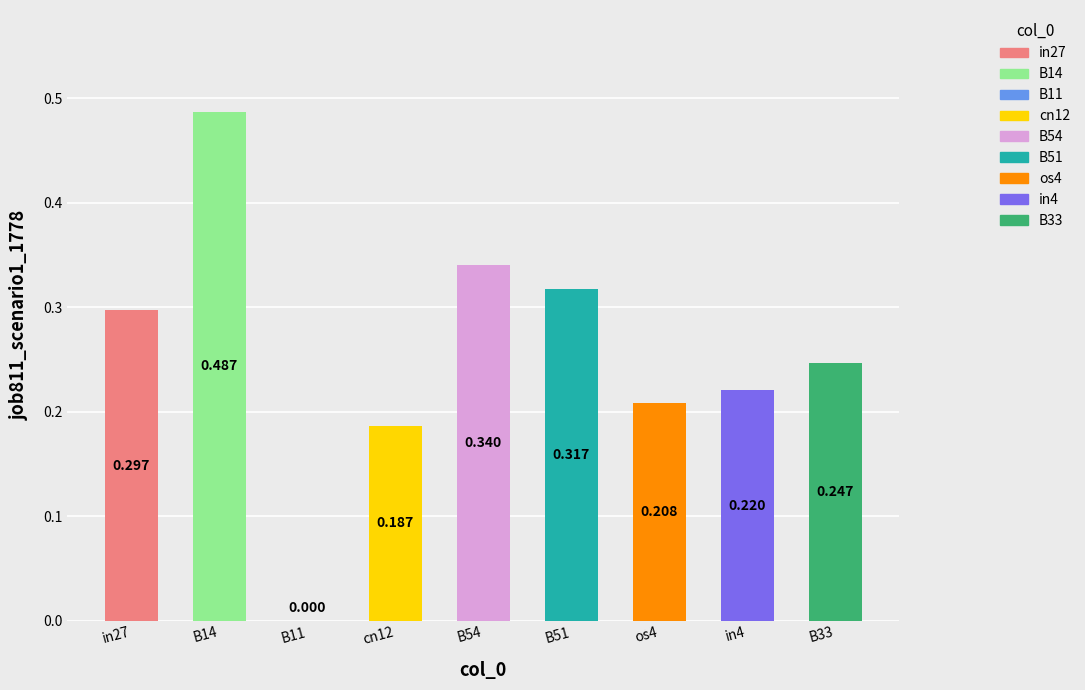

Reading left to right, list all the values displayed in this chart.

in27=0.3	B14=0.5	B11=0.0	cn12=0.2	B54=0.3	B51=0.3	os4=0.2	in4=0.2	B33=0.2